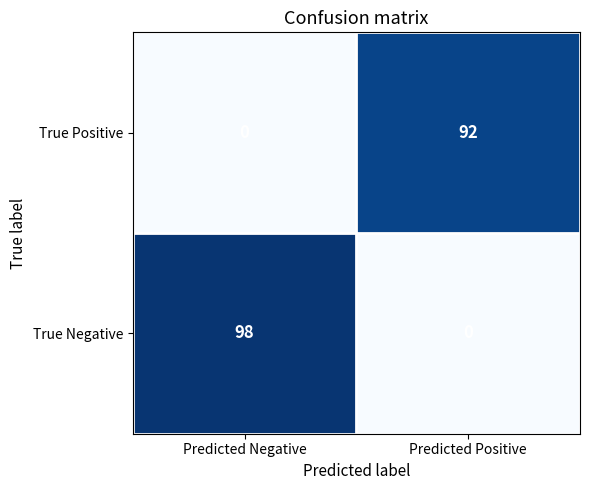

What is the difference between the True Positive values at Predicted Positive and Predicted Negative?

92